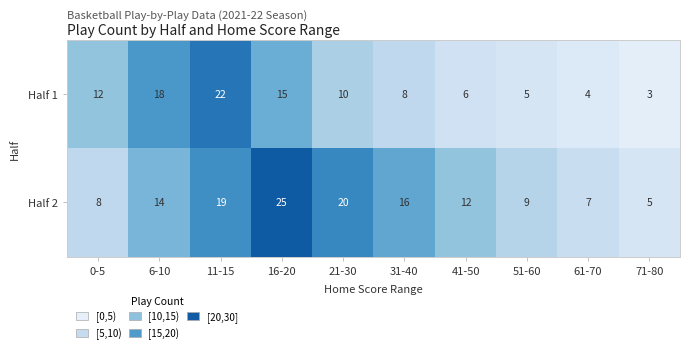

Which series has the widest spread of values?

Half 2